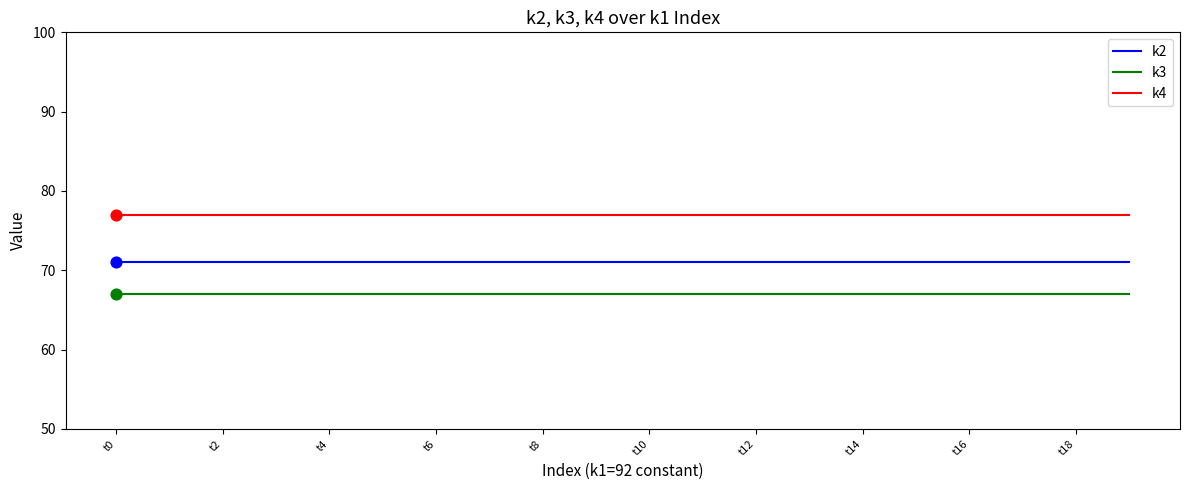

List the series in order of their overall mean, lowest first.

k3, k2, k4